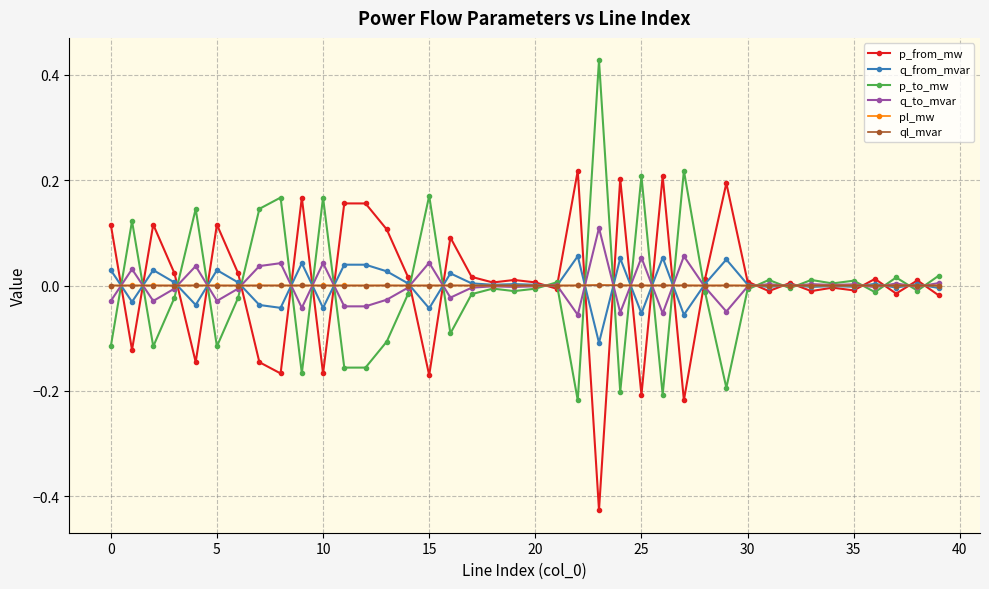

True or false: p_to_mw has more than 0 points higher than both neighbors.

True